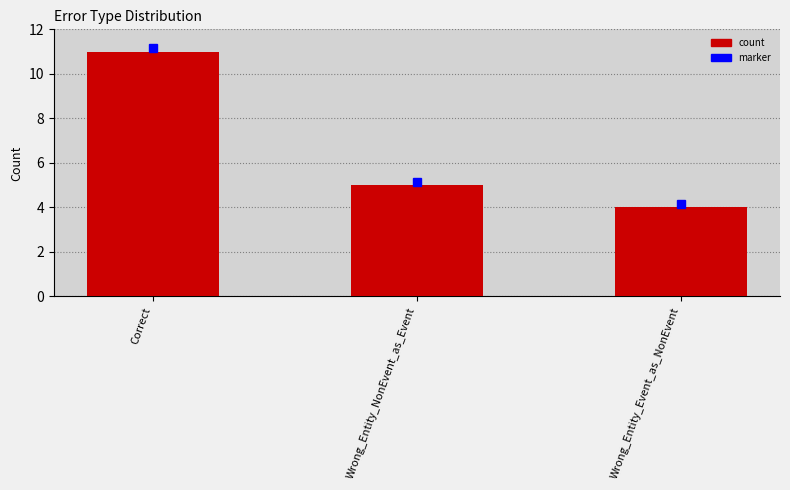

List the labels in order of value, largest first.

Correct, Wrong_Entity_NonEvent_as_Event, Wrong_Entity_Event_as_NonEvent